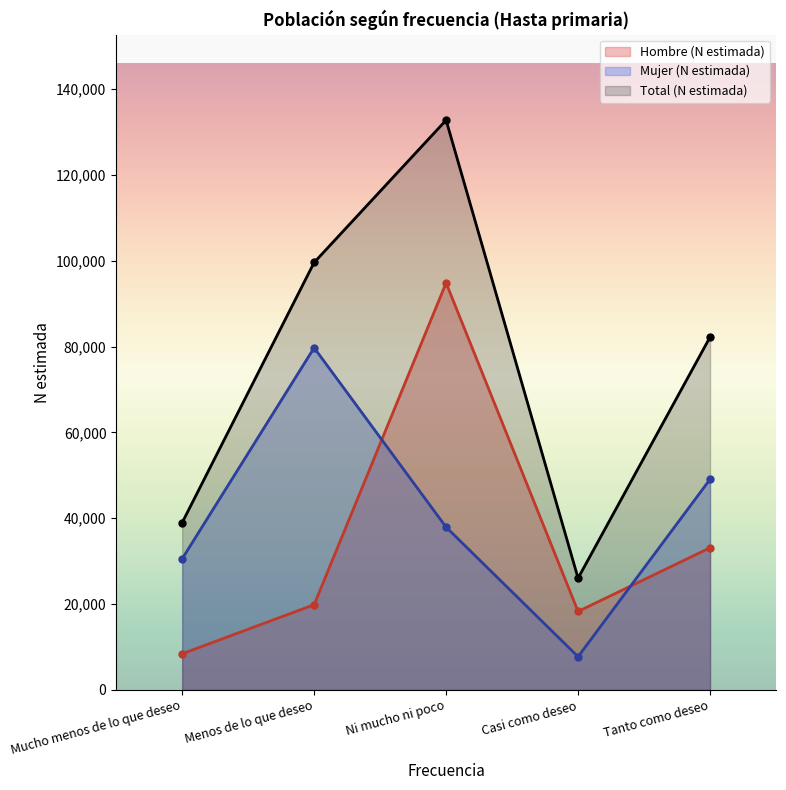

What is the value of the Total (N estimada) point at the 4th from the left?

26037